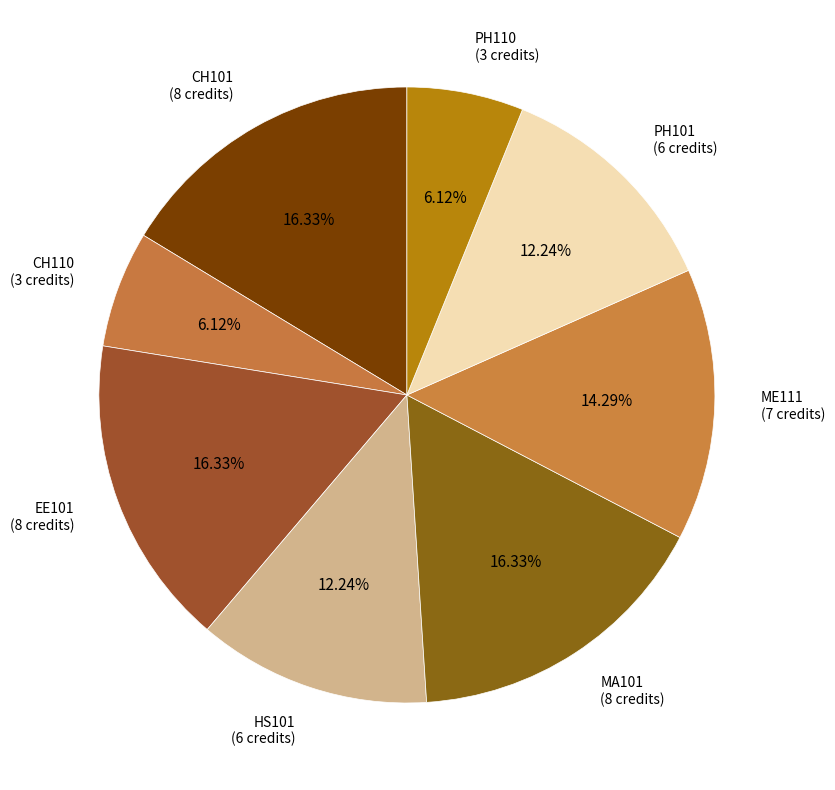

Do CH110 and PH110 together represent more than half of the pie?

No